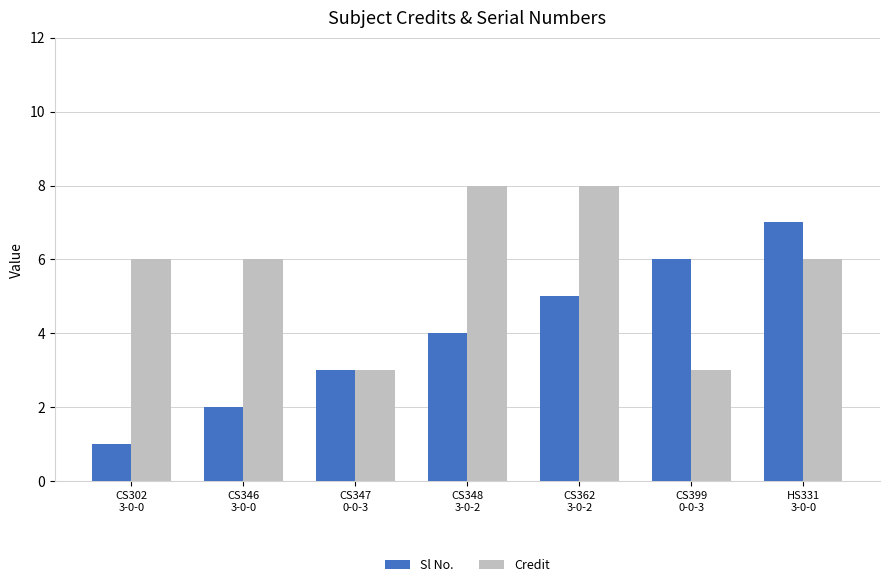

True or false: Sl No. has a value of 7 at HS331
3-0-0.

True